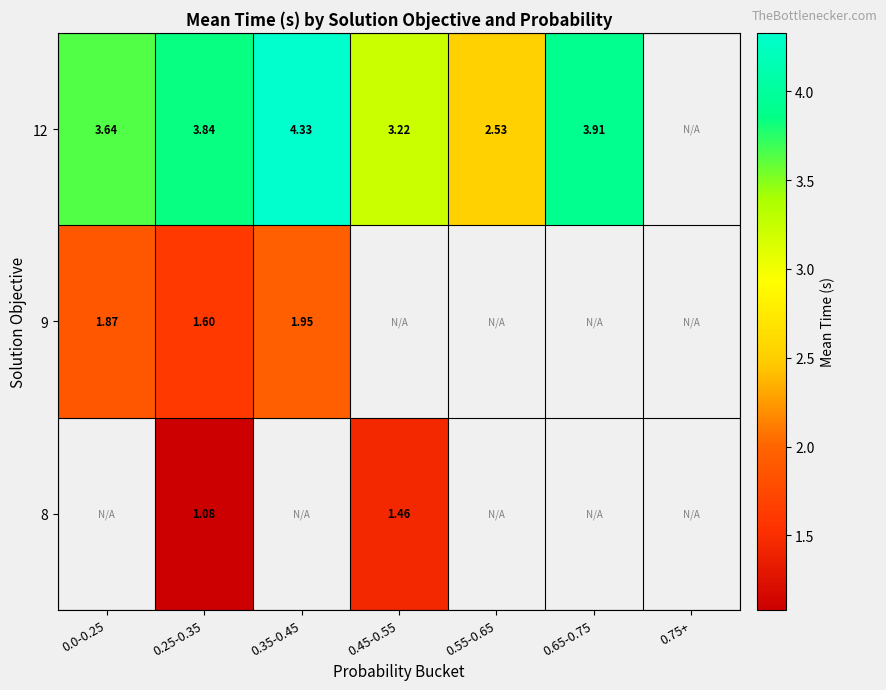

True or false: 12 has a value of 6.2 at 0.35-0.45.

False